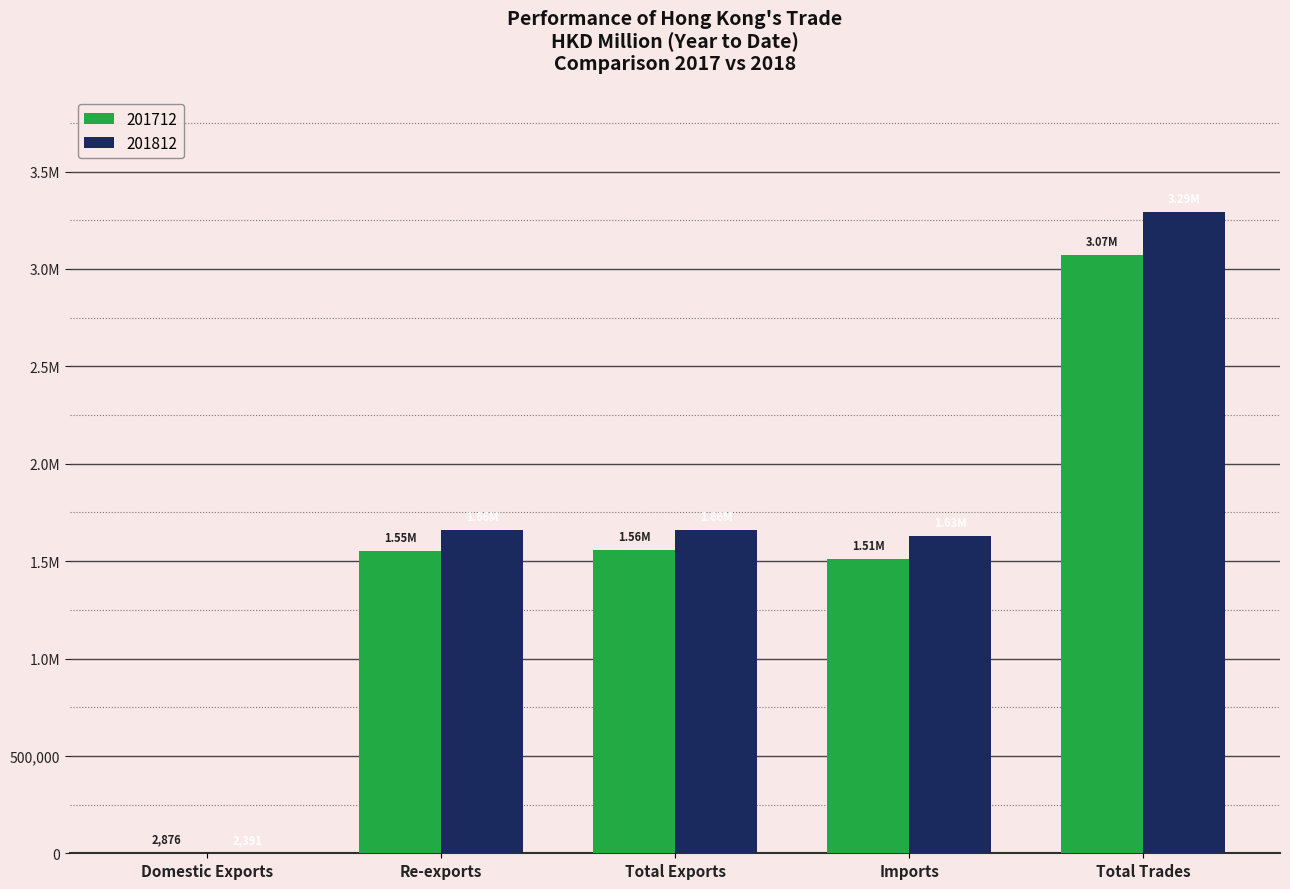

Reading left to right, list all the values displayed in this chart.

201712: 2875.6	1554137.5	1557013.1	1512865.0	3069878.1
201812: 2390.6	1658577.5	1660968.2	1630544.0	3291512.1